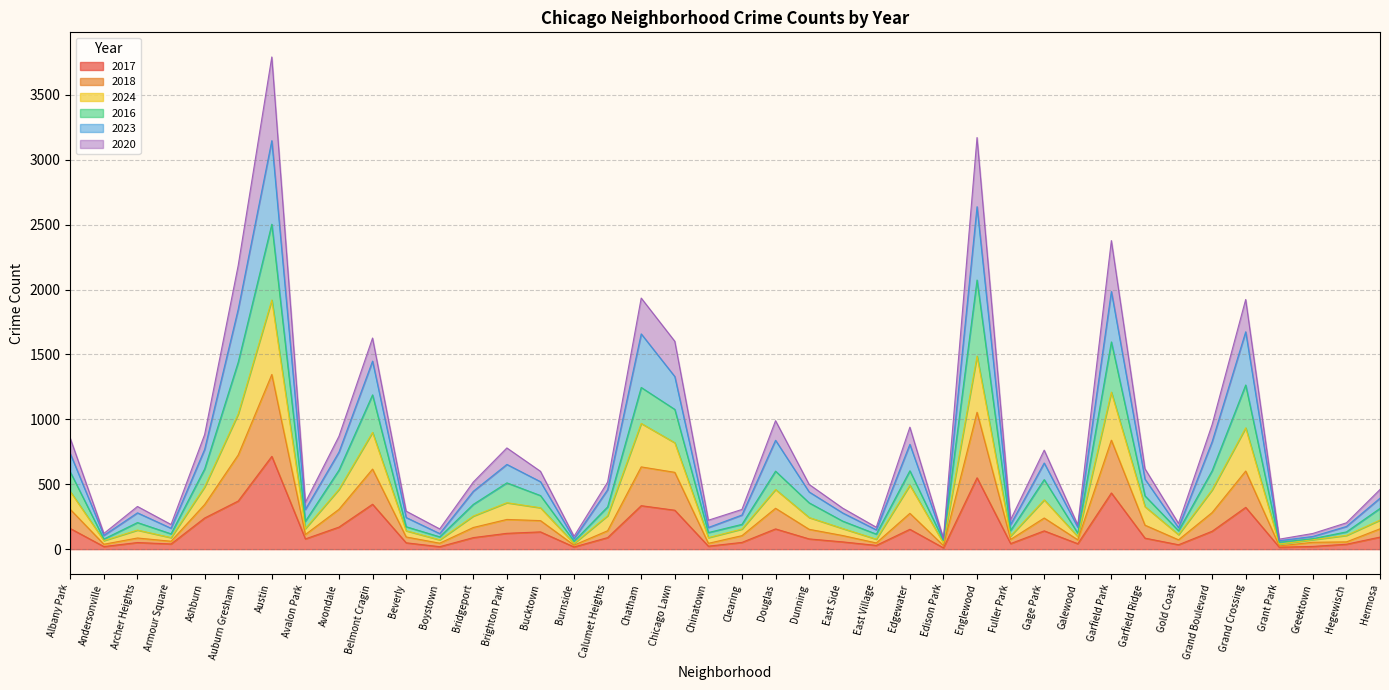

At which category does the chart reach its minimum across all series?

Edison Park